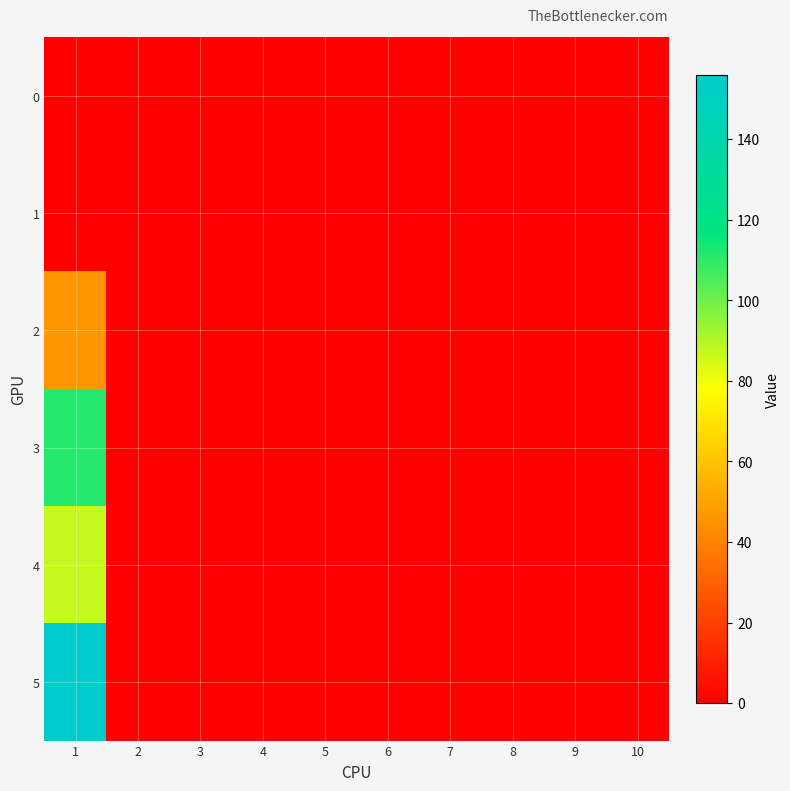

Which label corresponds to the largest value in the chart?

1